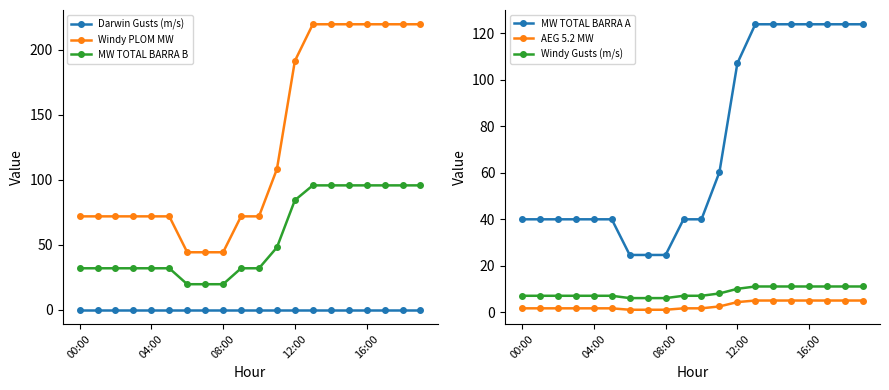

Which series has the largest range (max minus min)?

Windy PLOM MW